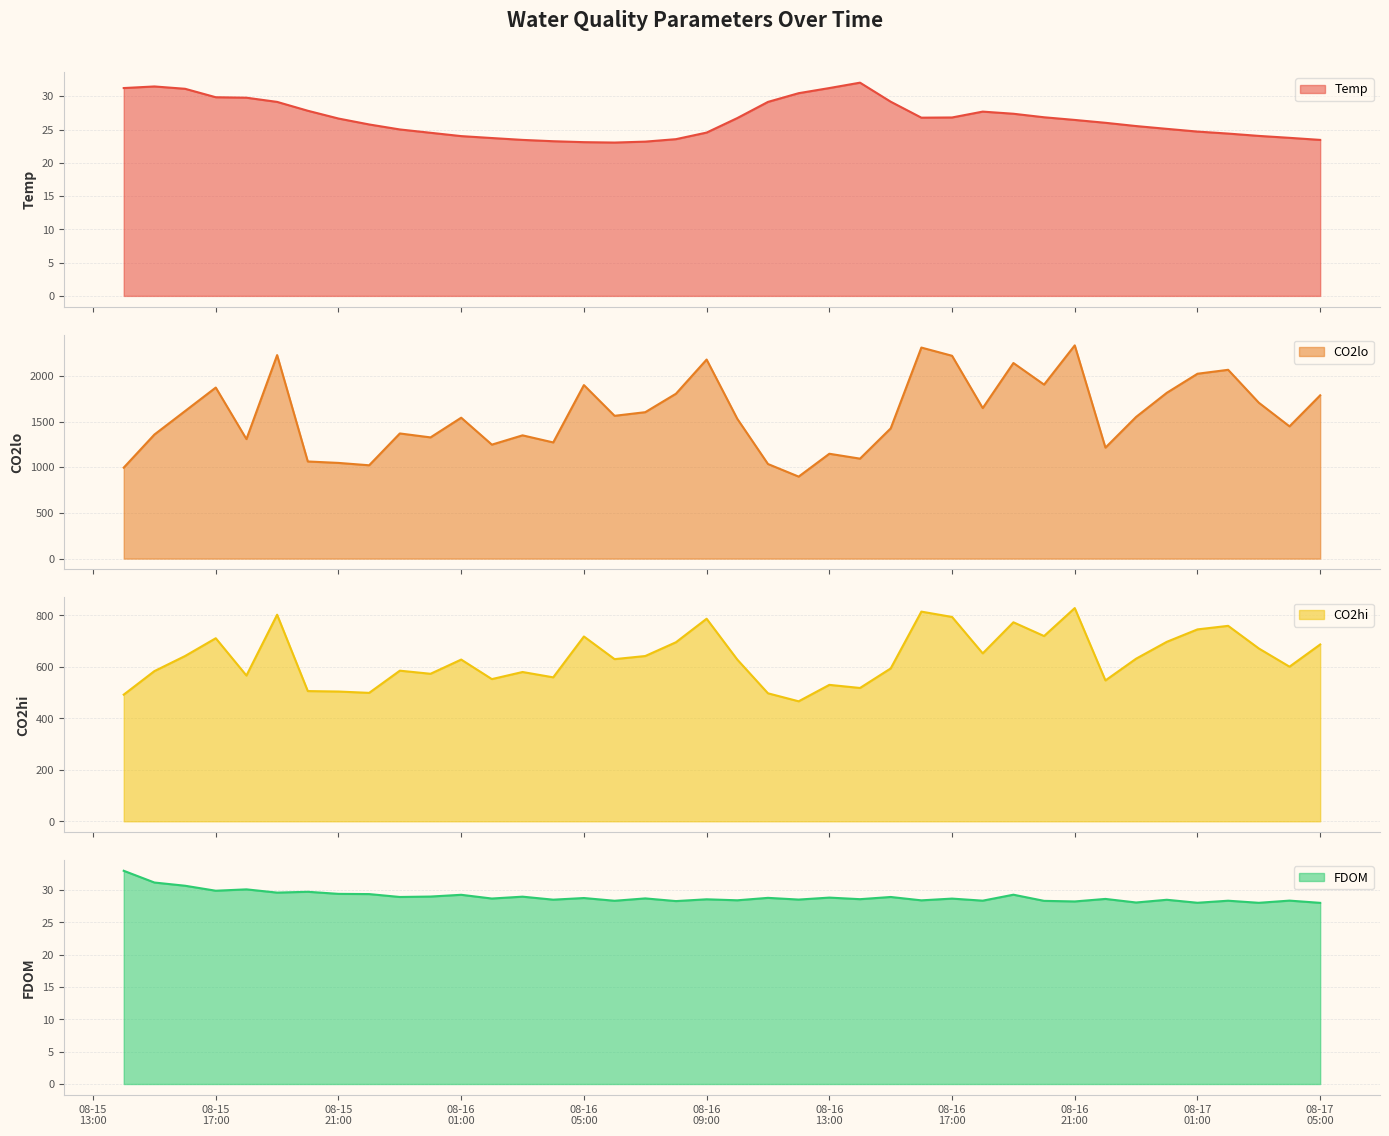

What is the label of the 26th point from the left?

2022-08-16 15:00